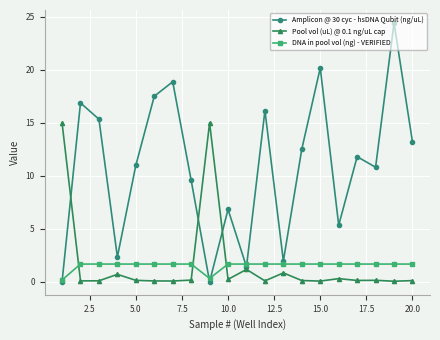

How many lines are shown in the chart?

3